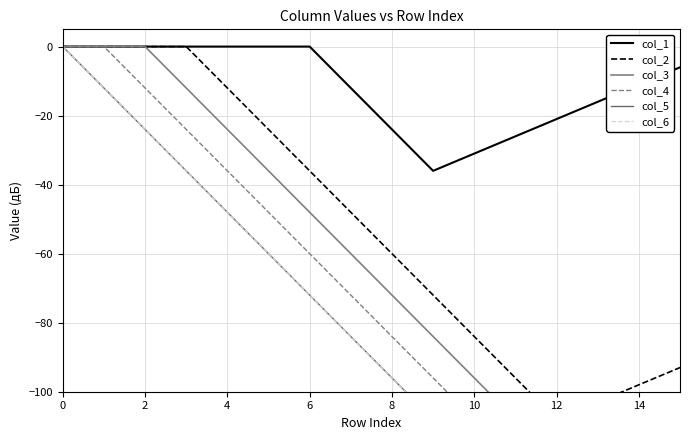

True or false: col_5 and col_3 cross at least once.

False